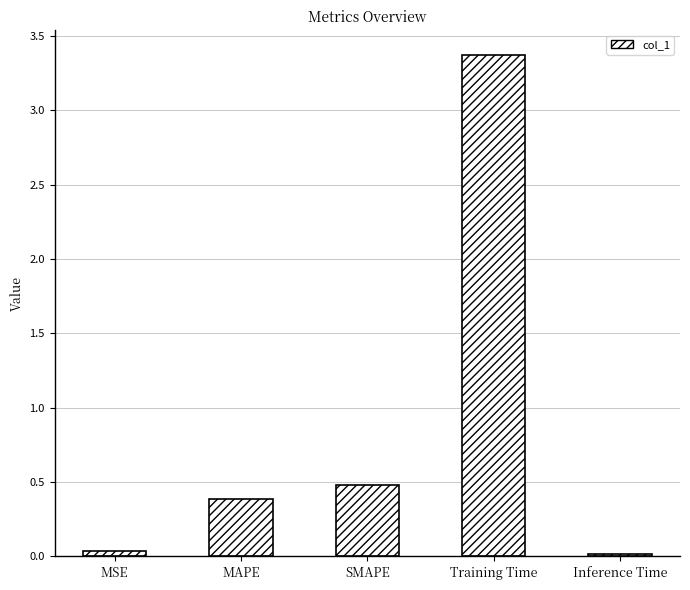

Approximately how many times larger is the value at SMAPE compared to Training Time?

0.1